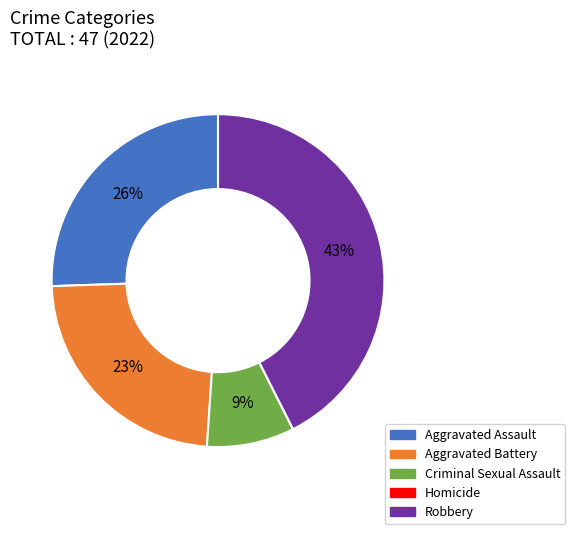

Is there a majority slice in this chart?

No